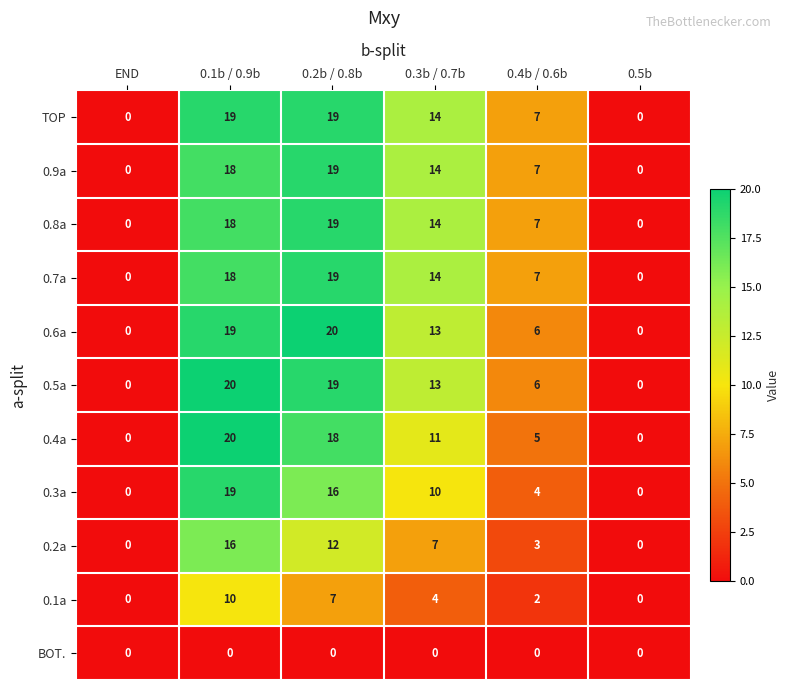

What is the total value across all series at 0.1b / 0.9b?

177